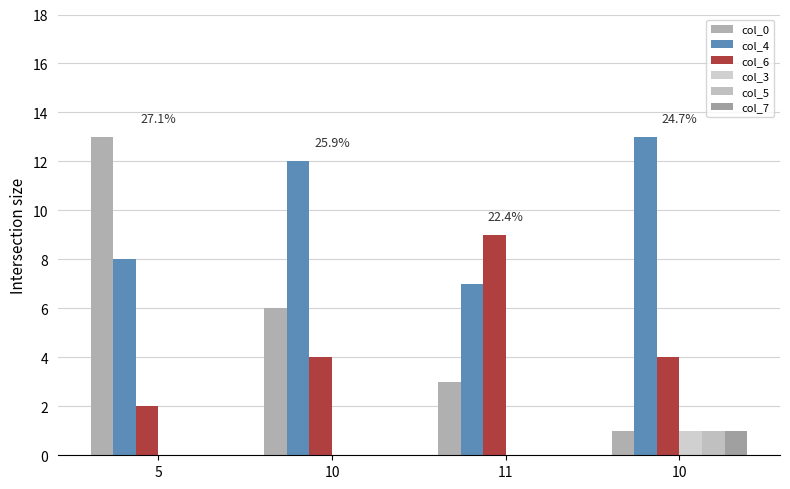

Reading left to right, what are all the values shown in this chart?

col_0: 13	6	3	1
col_4: 8	12	7	13
col_6: 2	4	9	4
col_3: 0	0	0	1
col_5: 0	0	0	1
col_7: 0	0	0	1